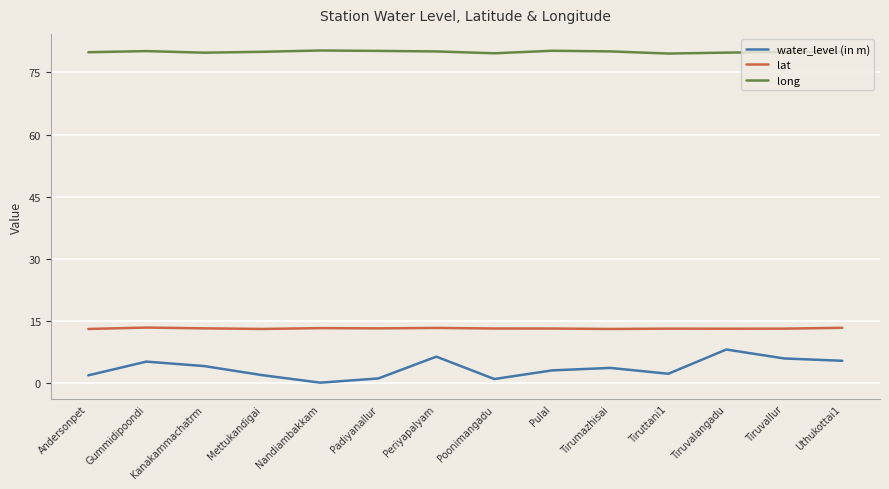

Which category has the lowest value across all series?

Nandiambakkam